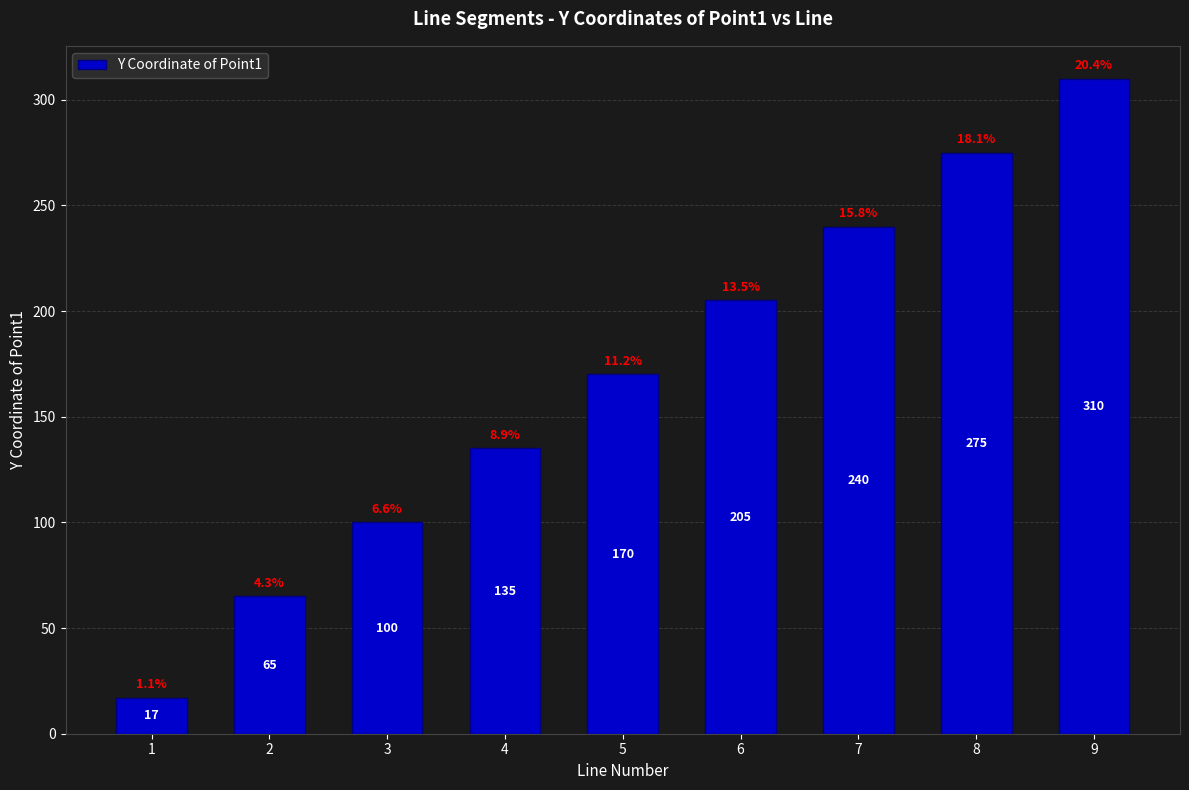

What is the value of the 2nd bar from the left?

65